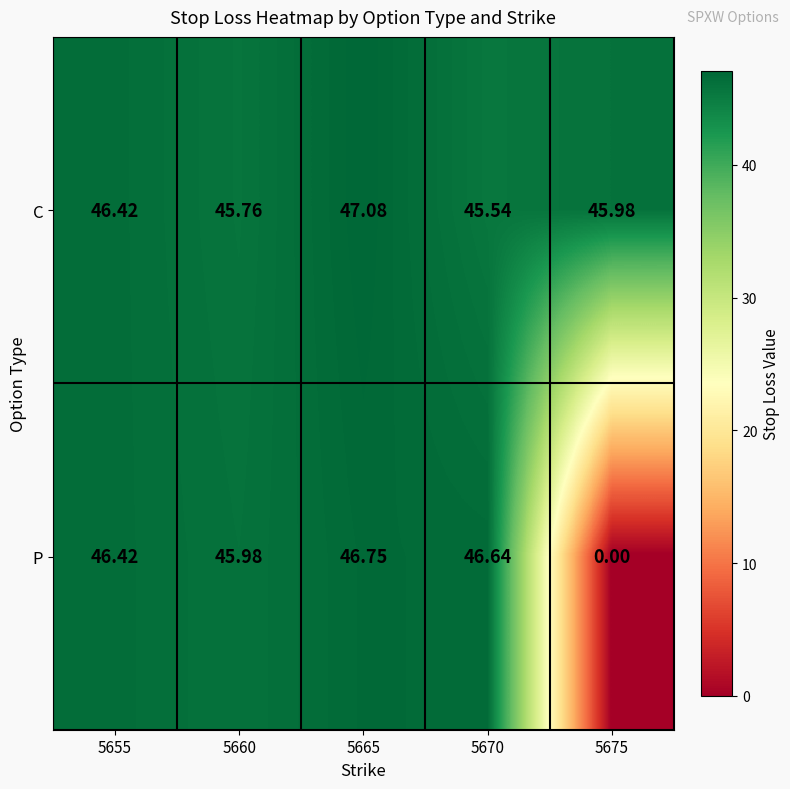

At how many categories does at least one series exceed 2?

5